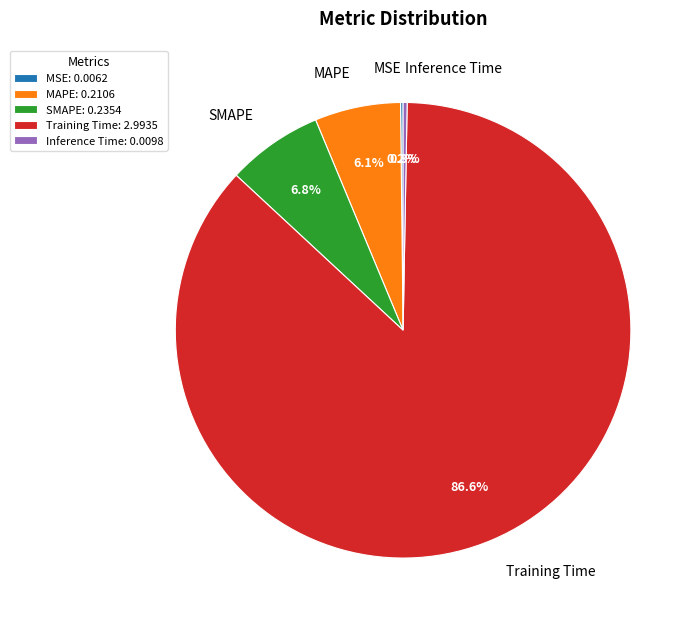

Is the sum of Training Time and MAPE greater than half?

Yes